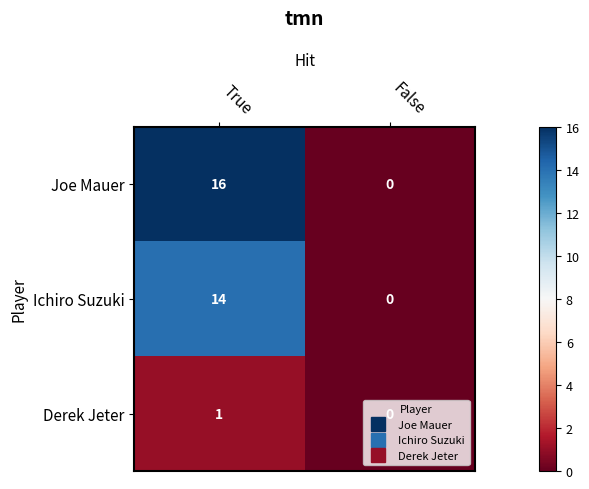

Is it true that Ichiro Suzuki equals 22 at True?

False